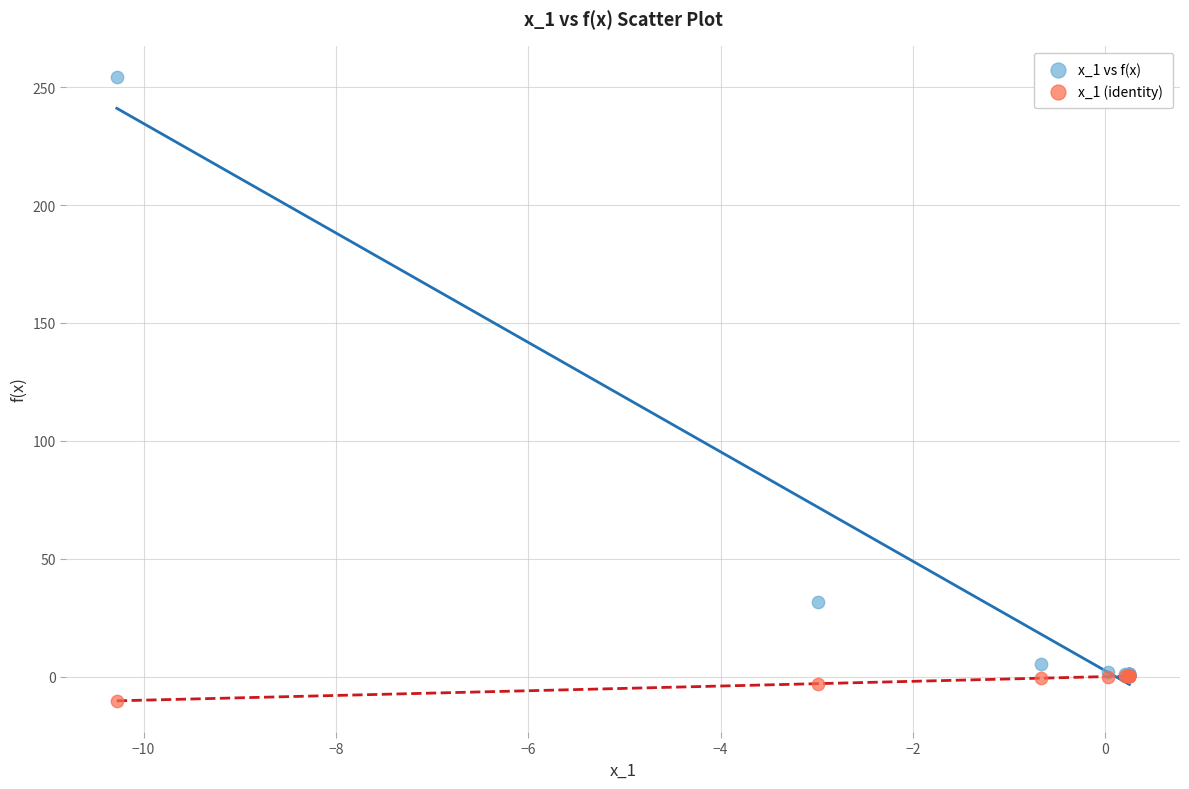

Which series reaches the minimum Y coordinate?

x_1 (identity)